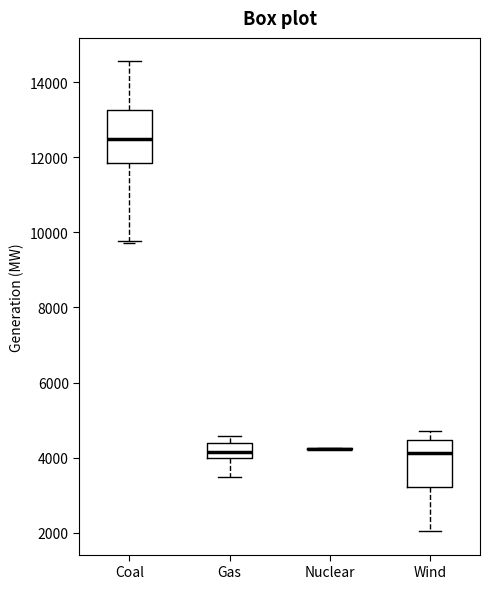

Reading left to right, read every box against the y-axis: the position of its median line, the range the box covers, and the ends of its whiskers. The values are not printed on the chart, so give them approximately, as read against the axis.

Coal: median 12400, box 11800 to 13200, whiskers 9800 to 14600
Gas: median 4200, box 4000 to 4400, whiskers 3400 to 4600
Nuclear: box collapsed to a line at 4200, whiskers 4200 to 4200
Wind: median 4200, box 3200 to 4400, whiskers 2000 to 4800